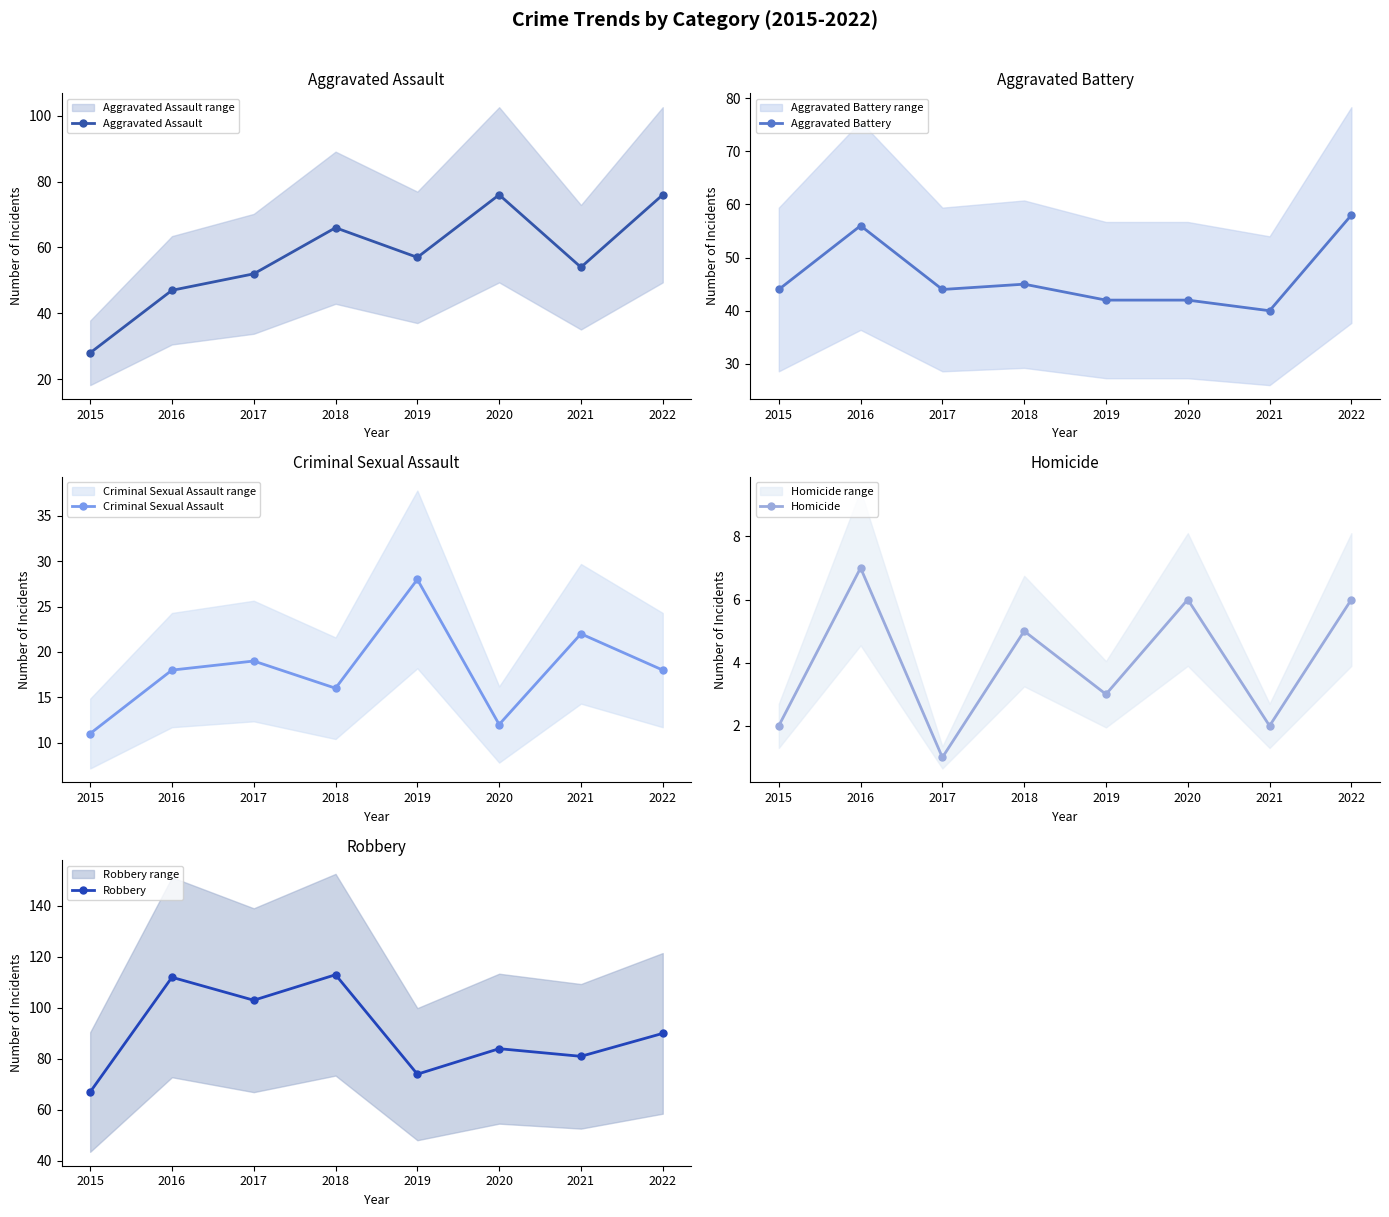

Which category has the lowest value in the Criminal Sexual Assault series?

2015